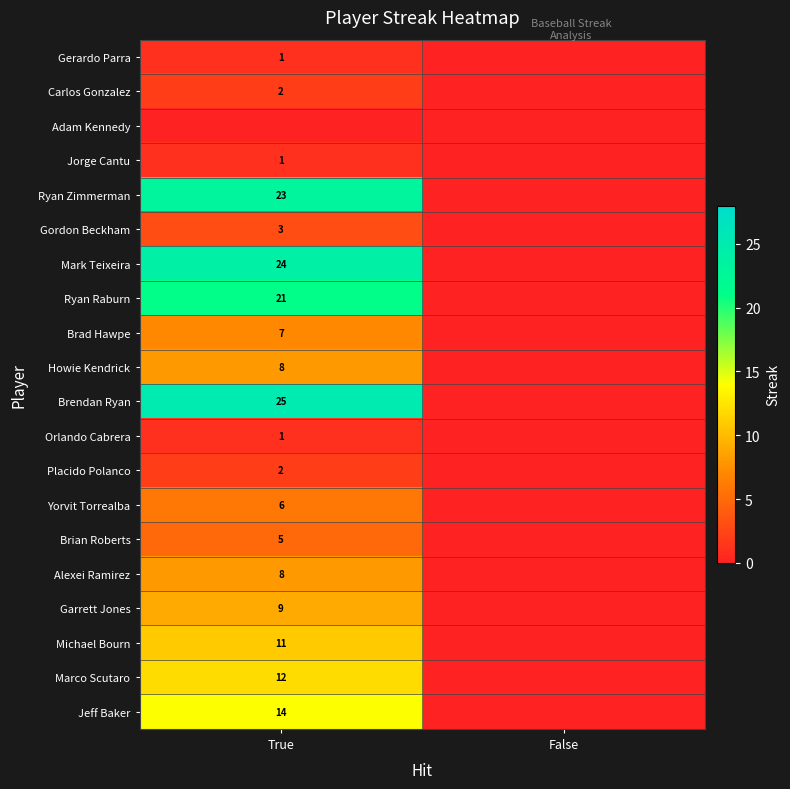

The Gerardo Parra series shows 2 at True. True or false?

False